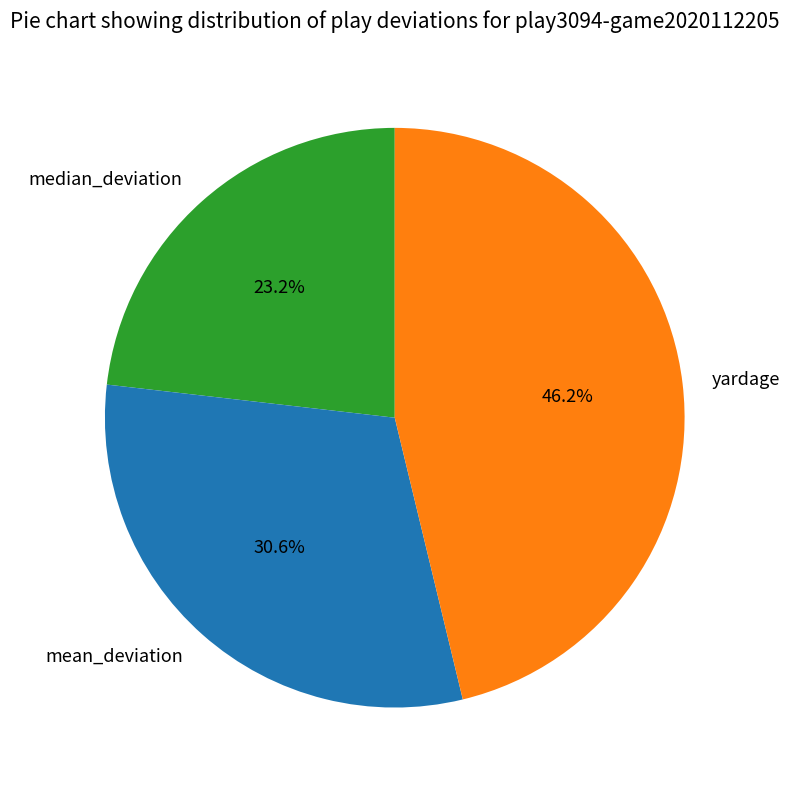

True or false: yardage accounts for 38% of the total.

False